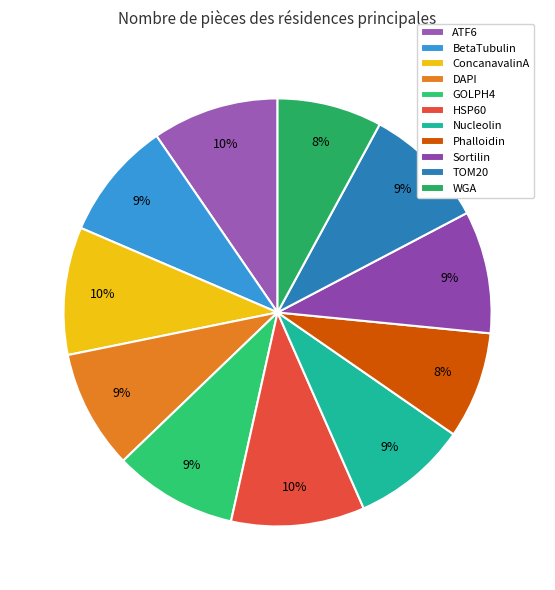

What percentage is the GOLPH4 slice, to the nearest percent?

9%